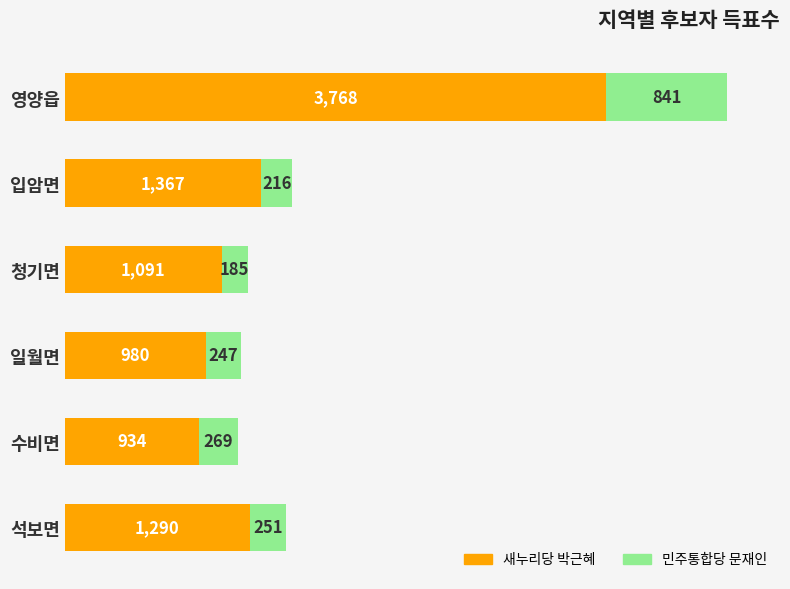

Count the number of categories in the chart.

6